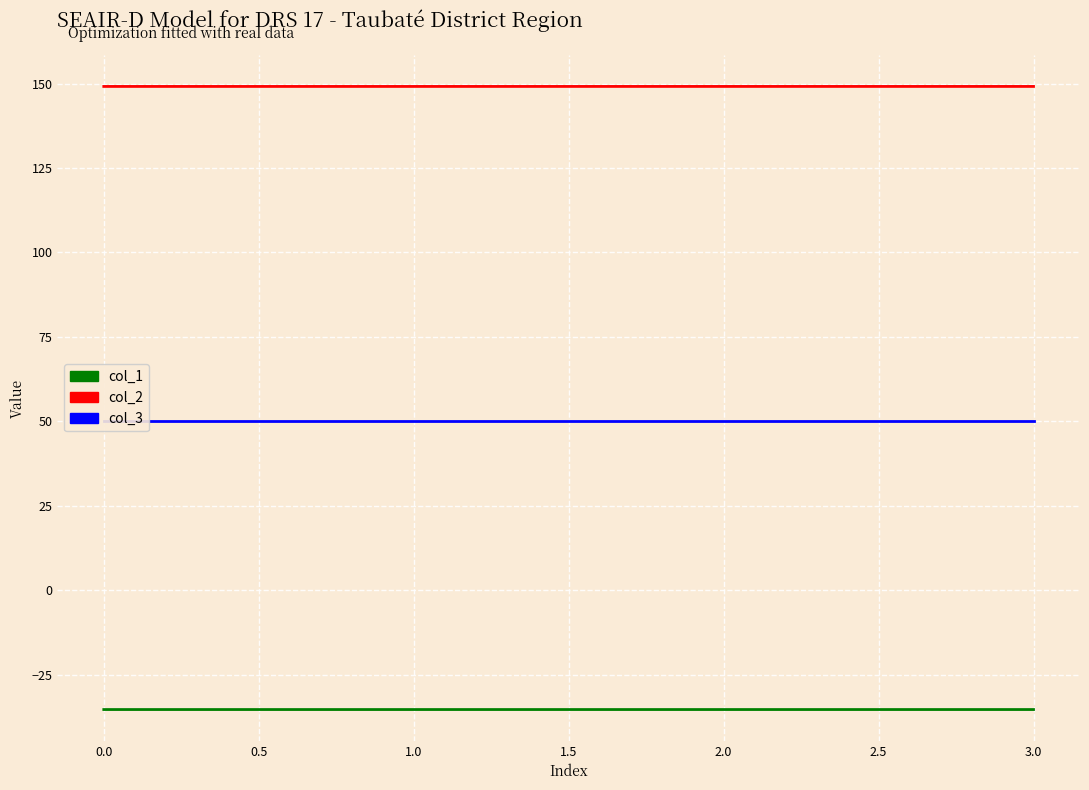

Reading right to left, extract all data points from this chart.

col_1: -35.4	-35.4	-35.4	-35.4
col_2: 149.2	149.2	149.2	149.2
col_3: 50.0	50.0	50.0	50.0